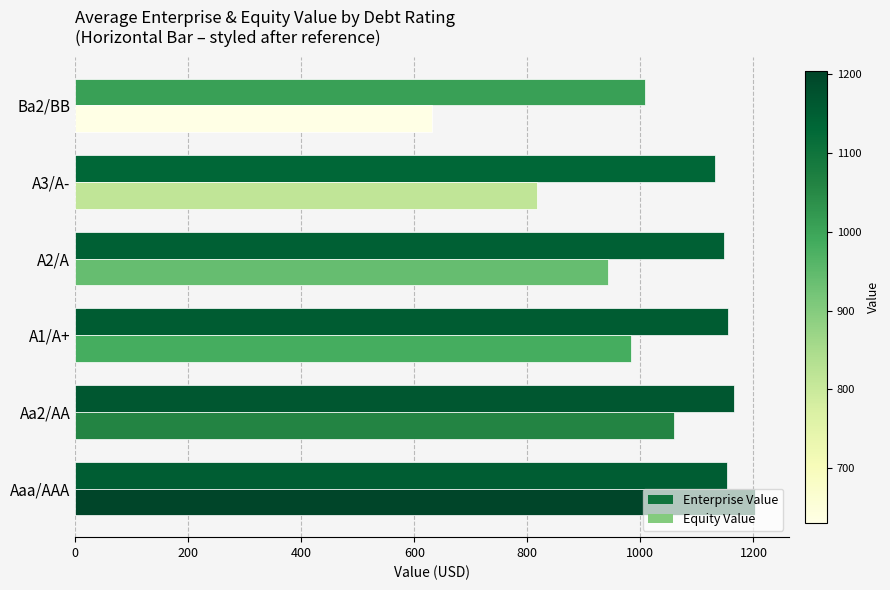

Which category has the lowest value across all series?

Ba2/BB